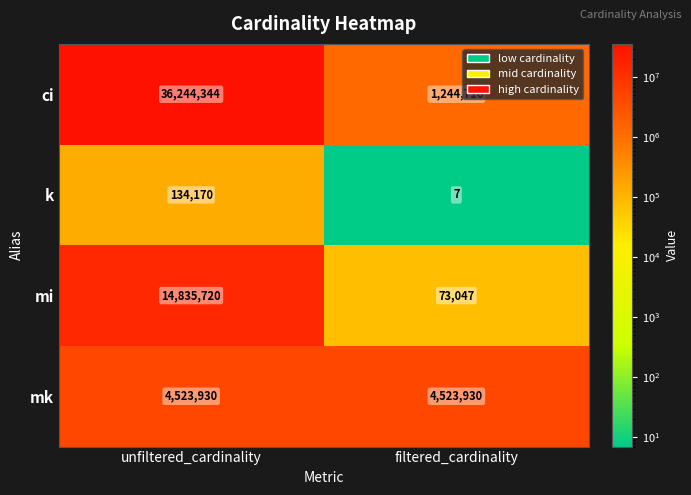

List the series in order of their overall mean, lowest first.

k, mk, mi, ci